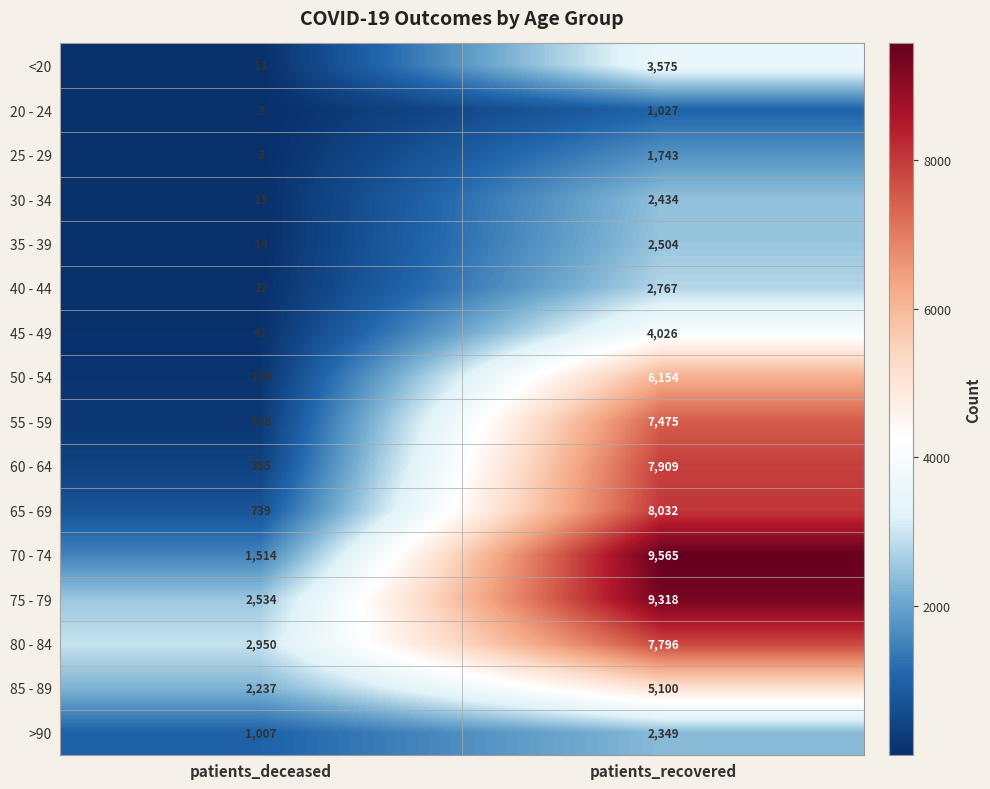

Rank the series by their maximum value, from highest to lowest.

70 - 74, 75 - 79, 65 - 69, 60 - 64, 80 - 84, 55 - 59, 50 - 54, 85 - 89, 45 - 49, <20, 40 - 44, 35 - 39, 30 - 34, >90, 25 - 29, 20 - 24